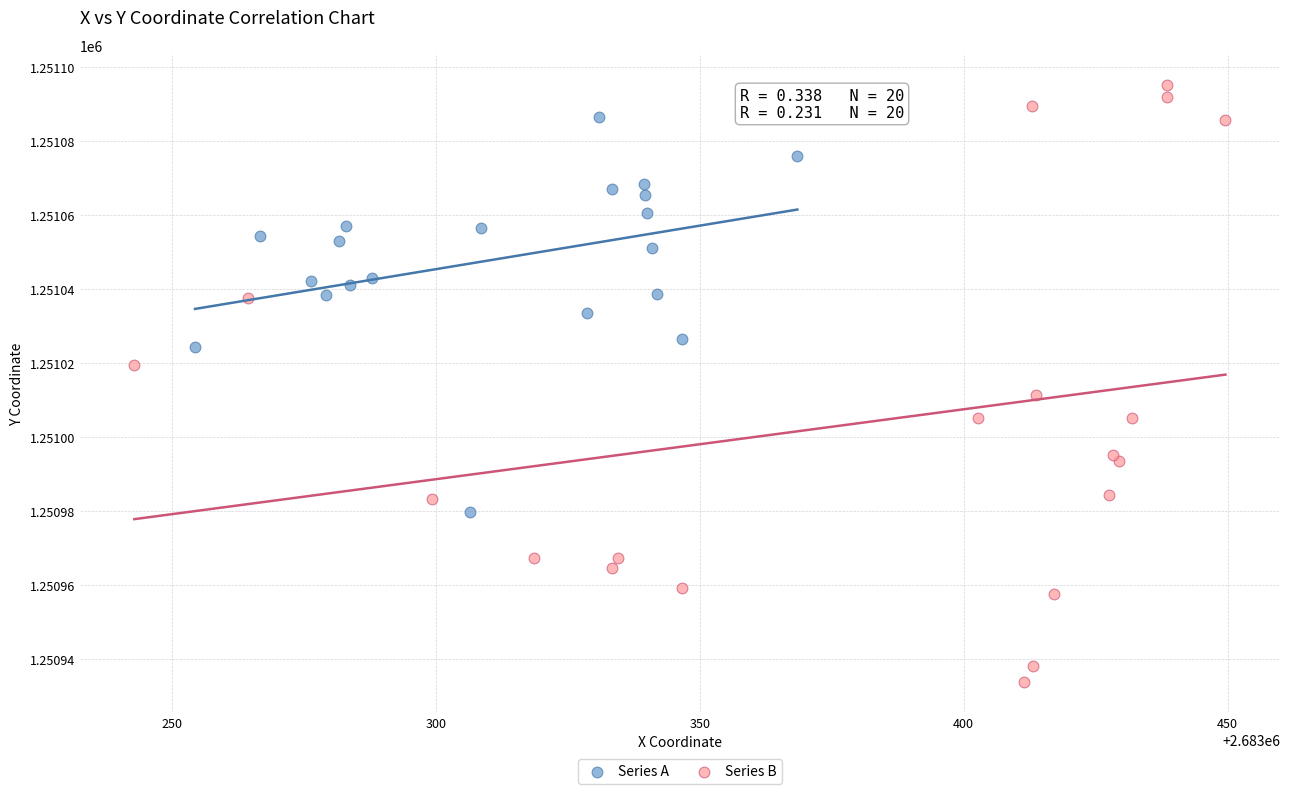

Which series reaches the minimum Y coordinate?

Series B